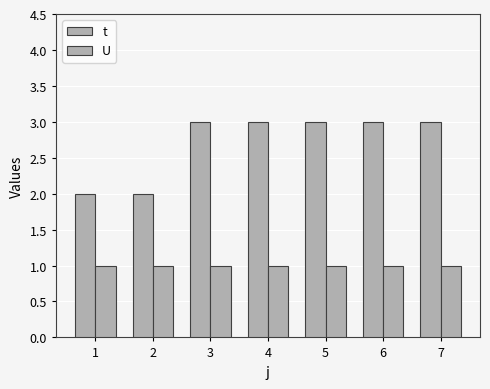

At which category is the sum across all series the highest?

3